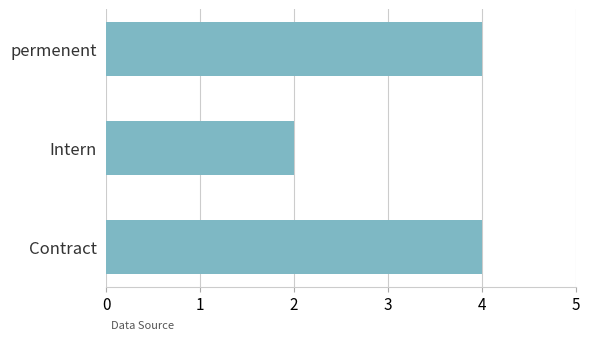

How many values are below 4?

1